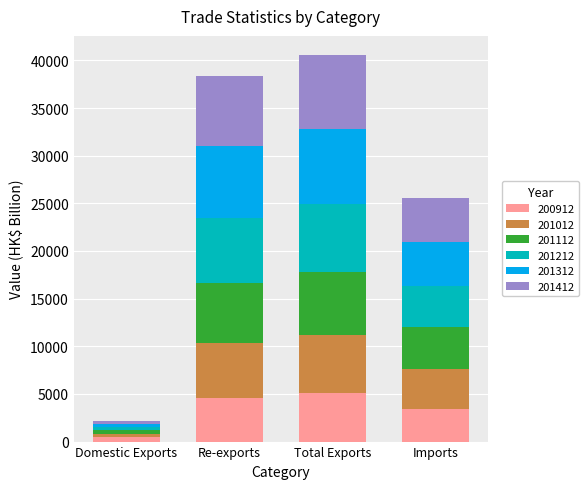

Reading left to right, what are the values for 200912?

Domestic Exports=433.9	Re-exports=4625.2	Total Exports=5059.1	Imports=3464.2